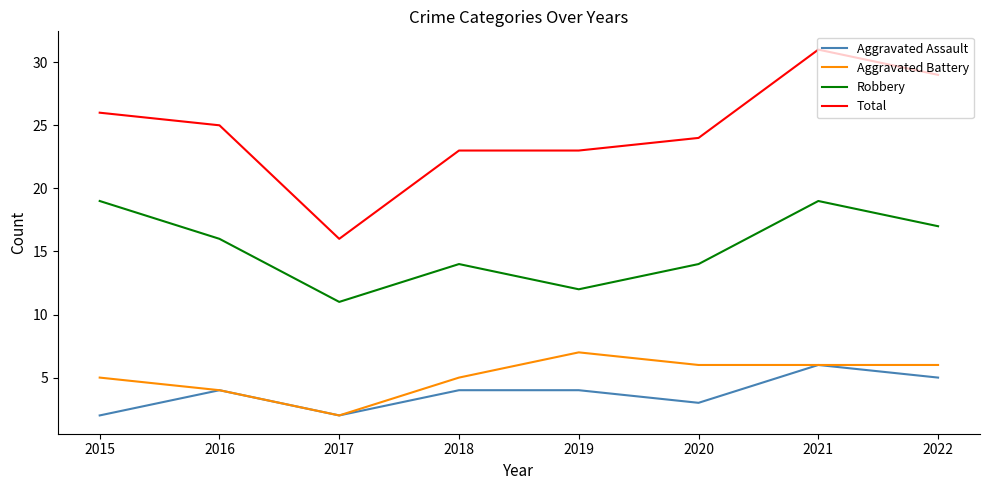

What is the difference between the maximum and minimum values in the Robbery series?

8